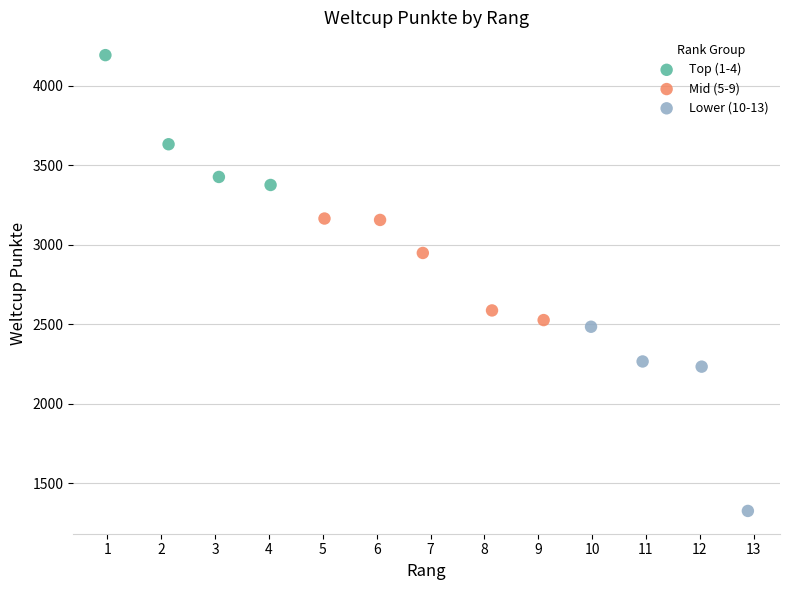

Which series has the largest Y range (max minus min)?

Lower (10-13)